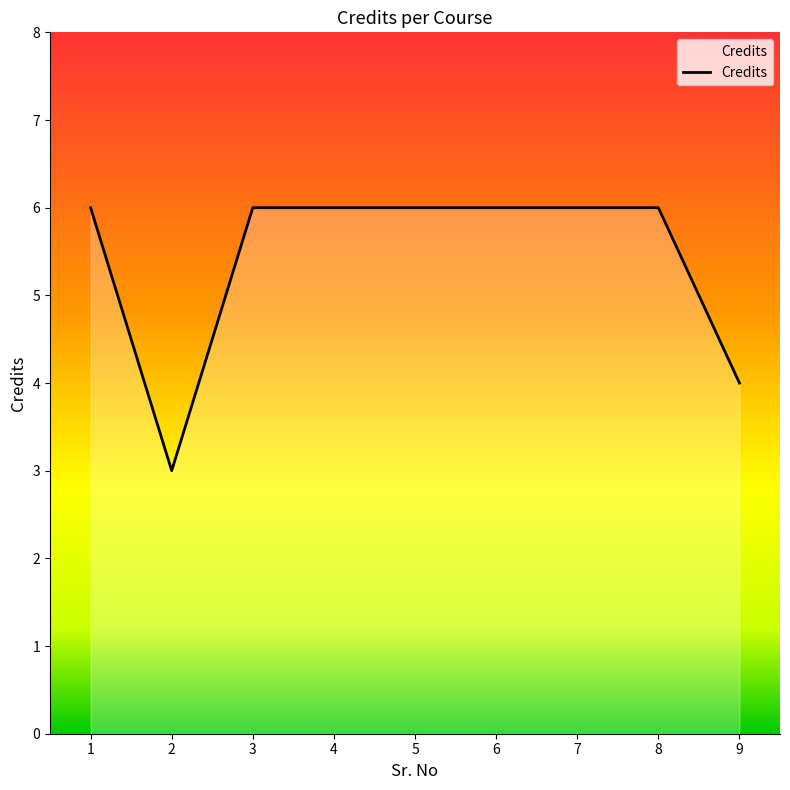

The value at 6 is 2. True or false?

False